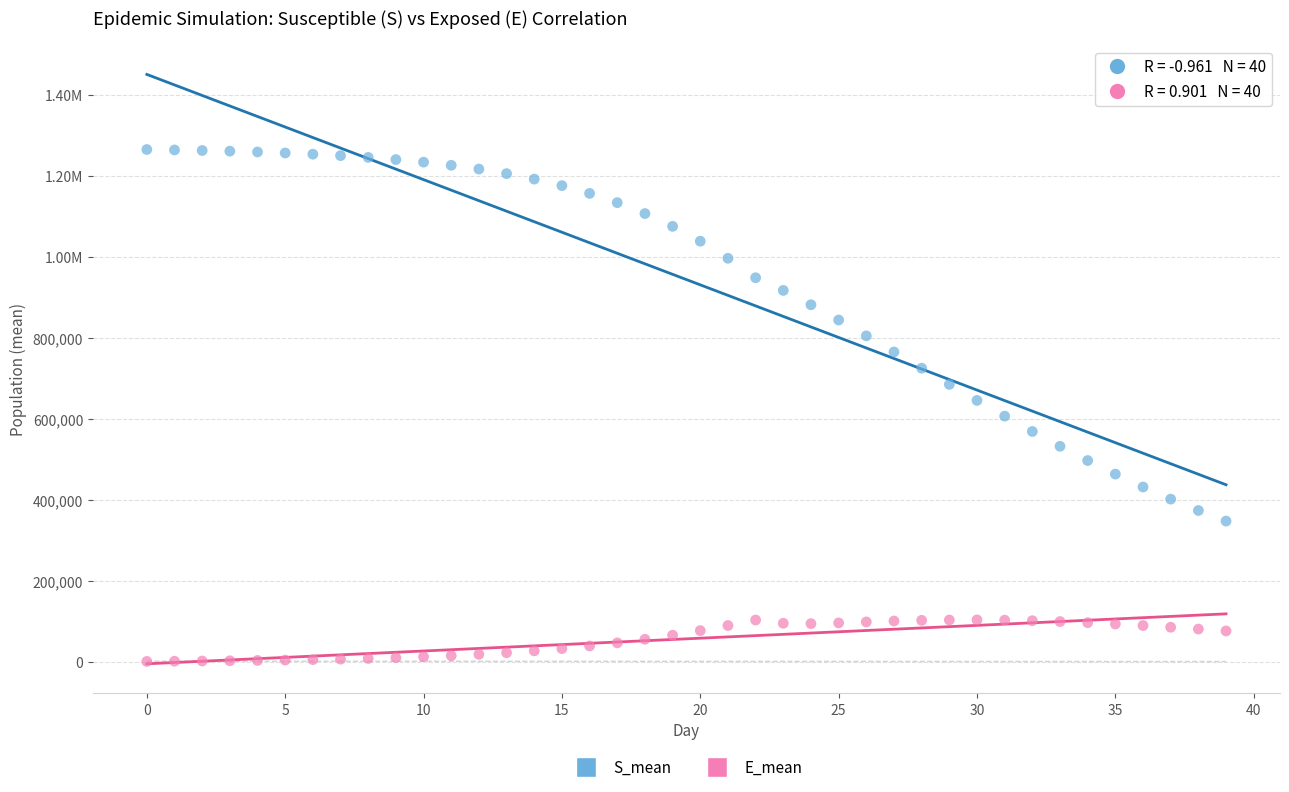

What are all the series names shown in the legend?

S_mean, E_mean